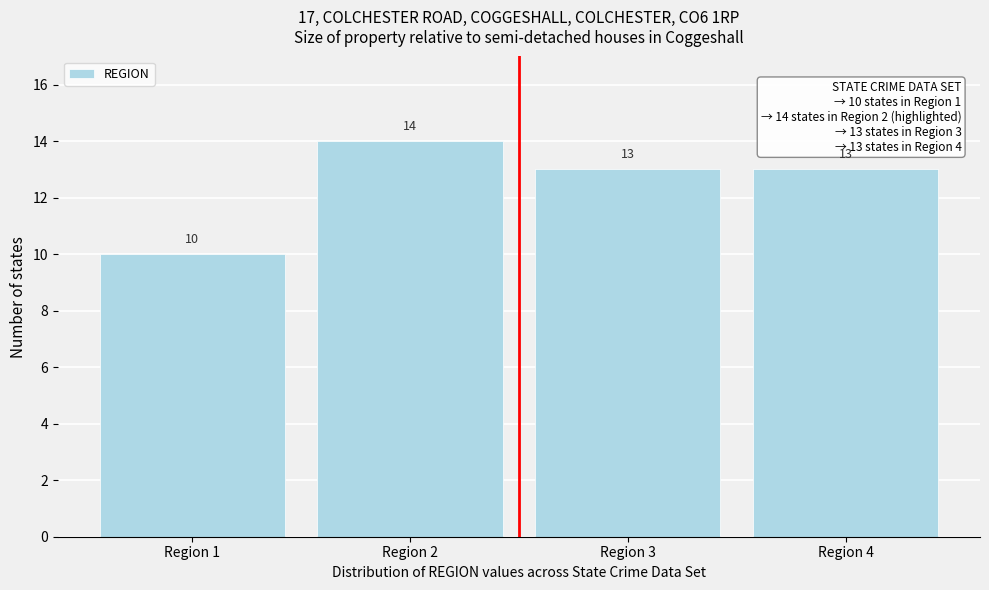

Reading right to left, what are all the values shown in this chart?

13	13	14	10